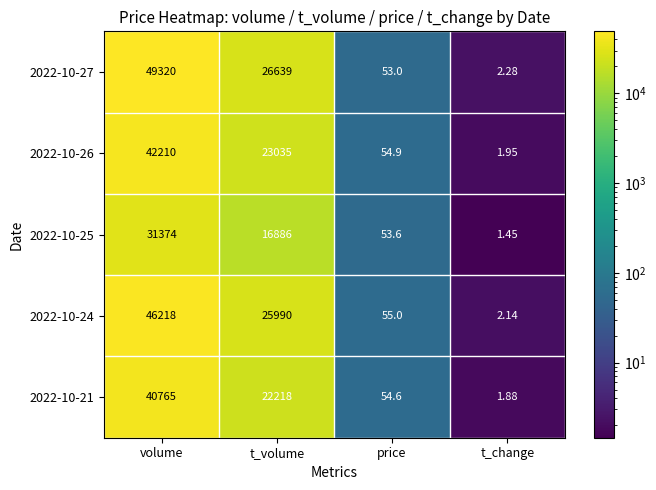

How many values in the 2022-10-21 series are below 22218?

2